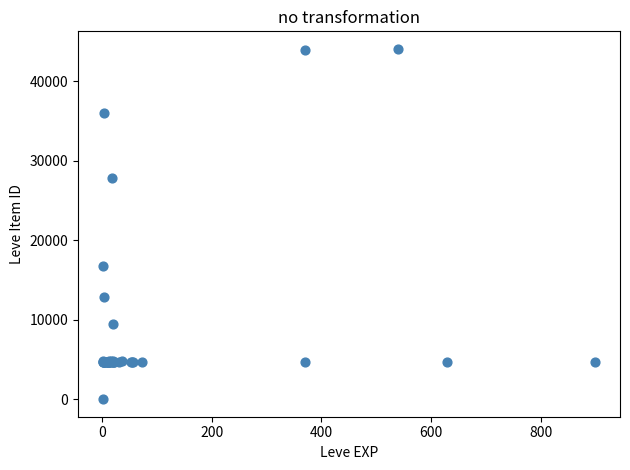

What Y value in the scatter plot is closest to 22050?

16734